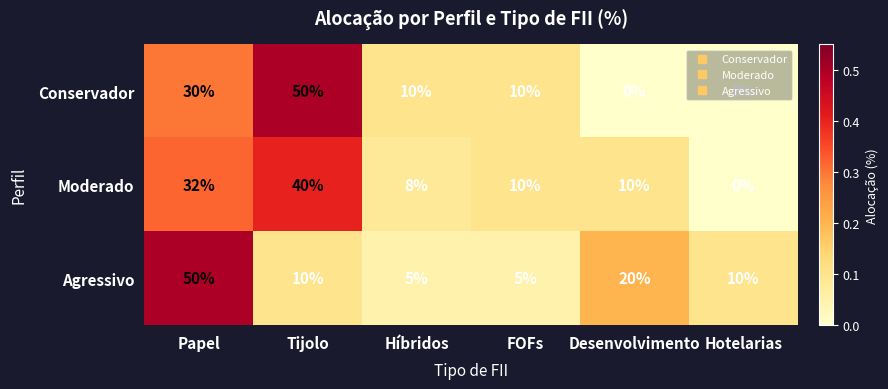

At which category is the sum across all series the highest?

Papel